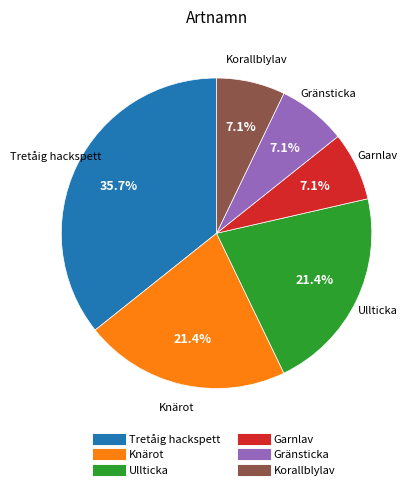

To the nearest percent, what is the combined percentage of Garnlav and Knärot?

29%